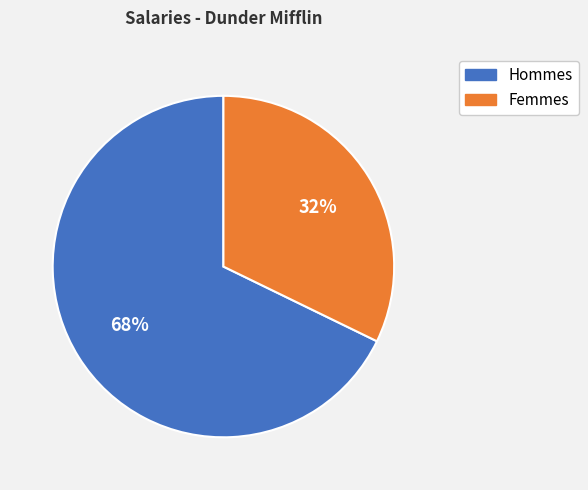

To the nearest percent, what is the average slice percentage?

50%